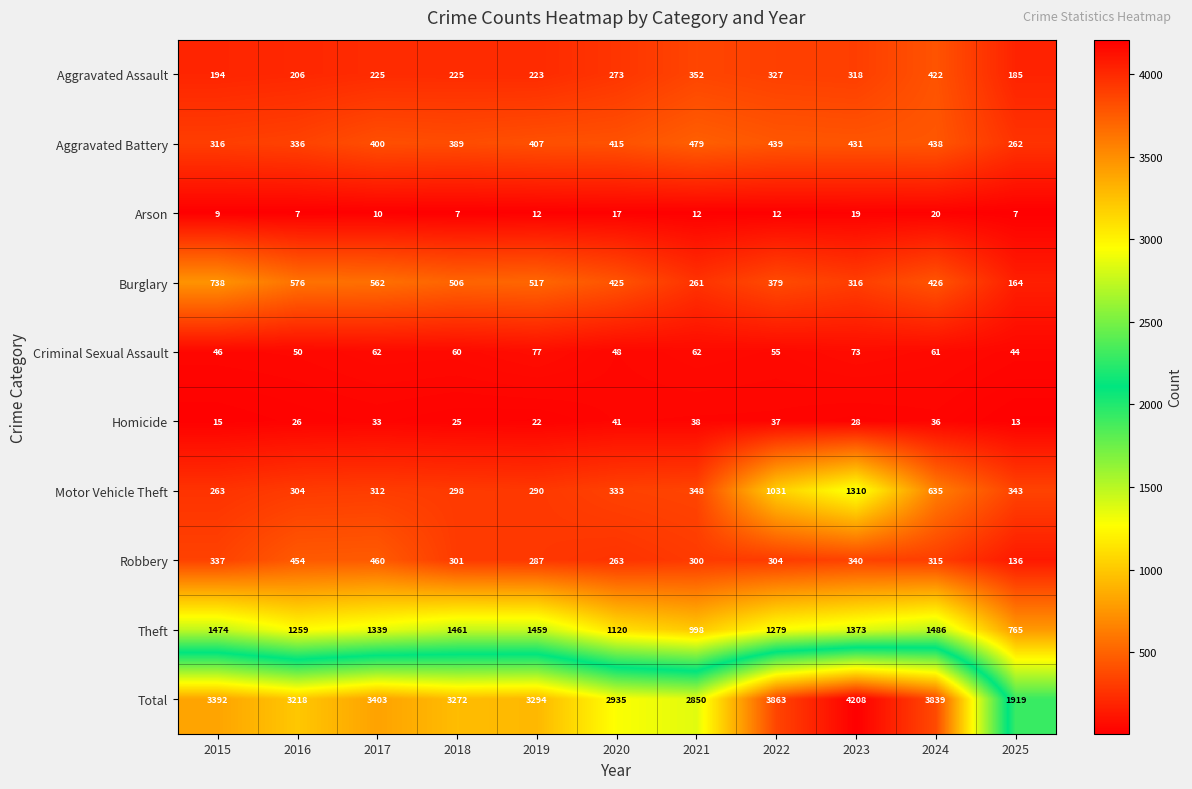

What is the total value across all series at 2023?

8416